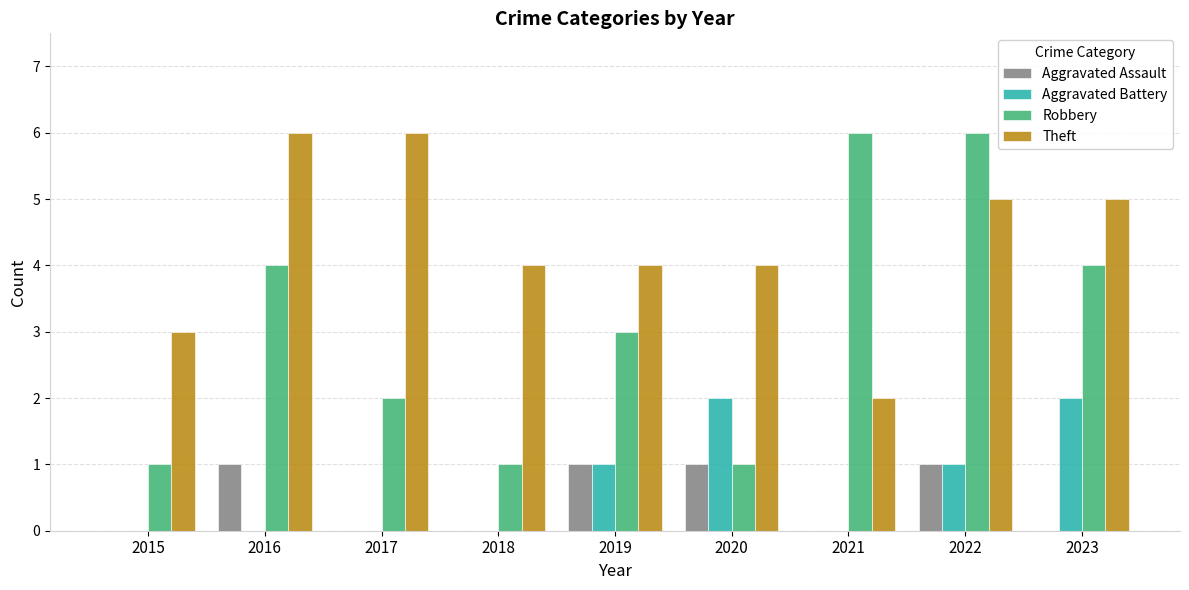

Which series has the largest total across all categories?

Theft